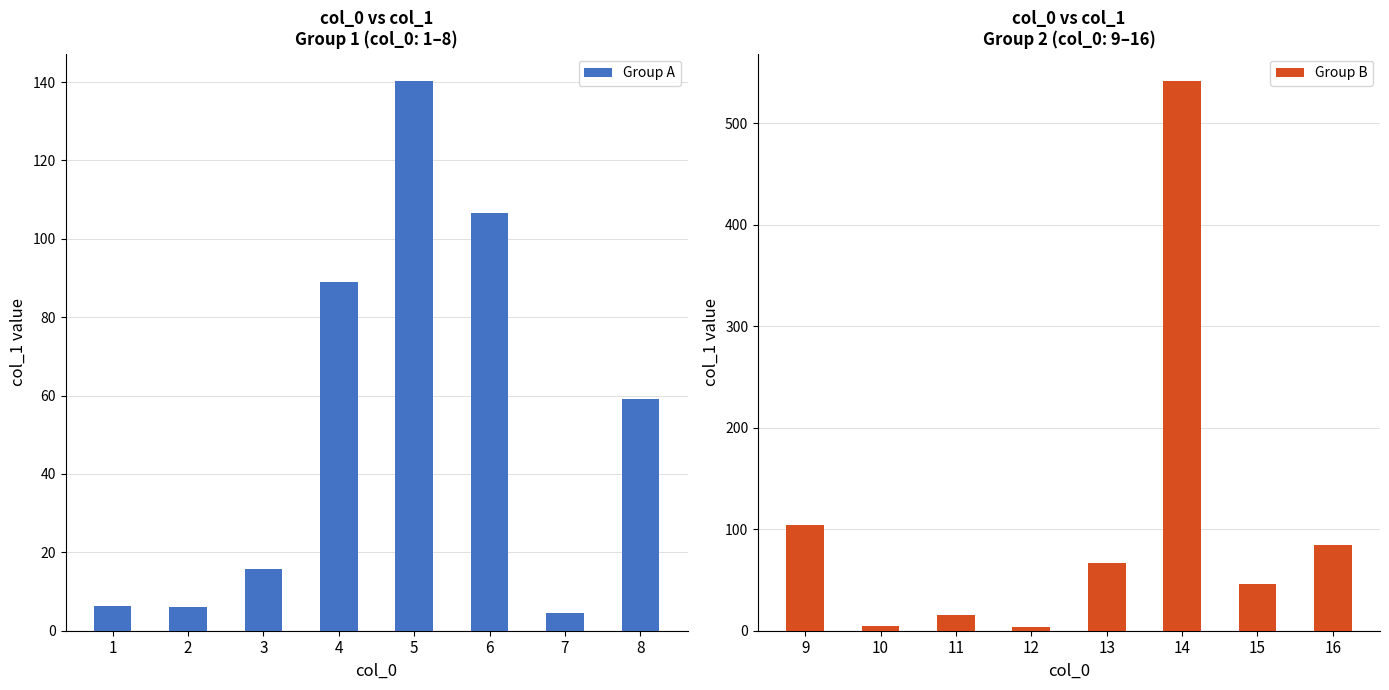

What are all the series names shown in the legend?

Group A, Group B